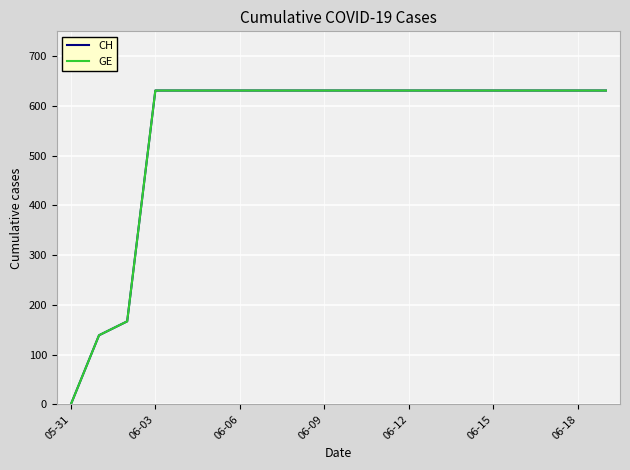

Does the chart have visible grid lines?

Yes